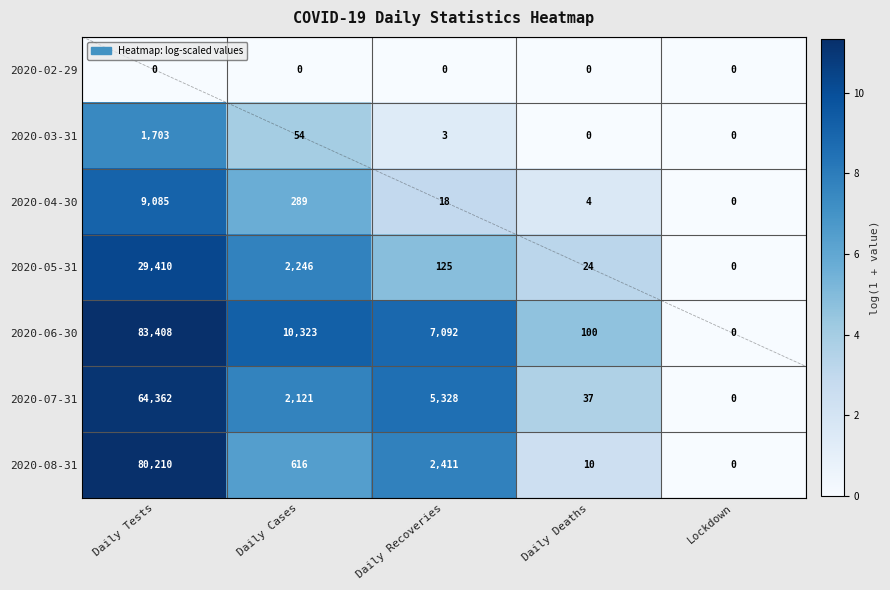

What is the average value of the 2020-08-31 series?

16649